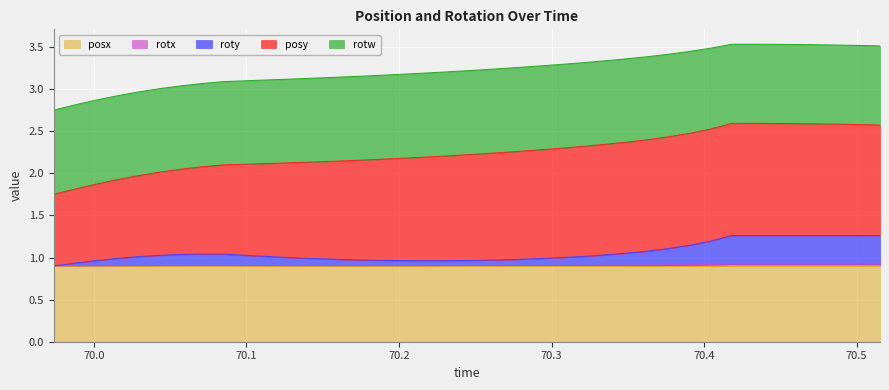

What is the total value across all series at 70.27924?

3.3